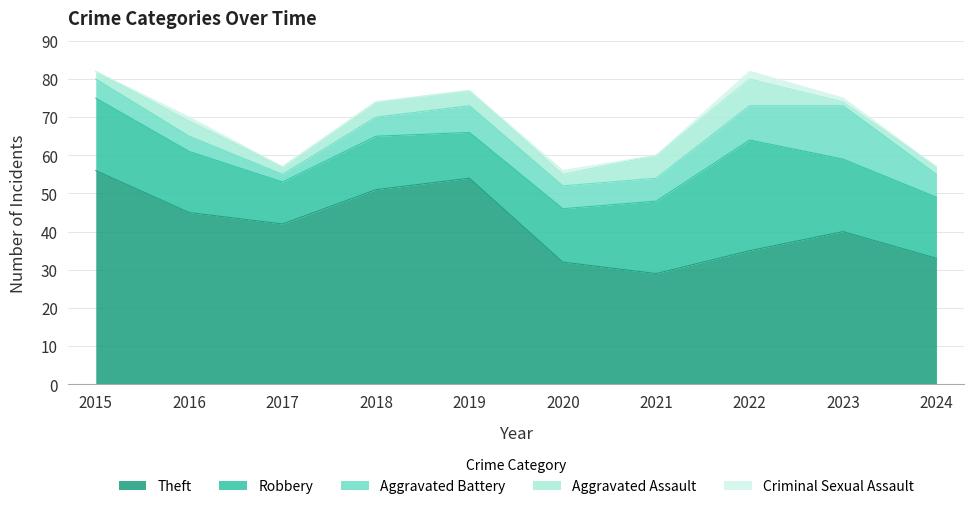

How many values in the Aggravated Battery series are below 6?

4